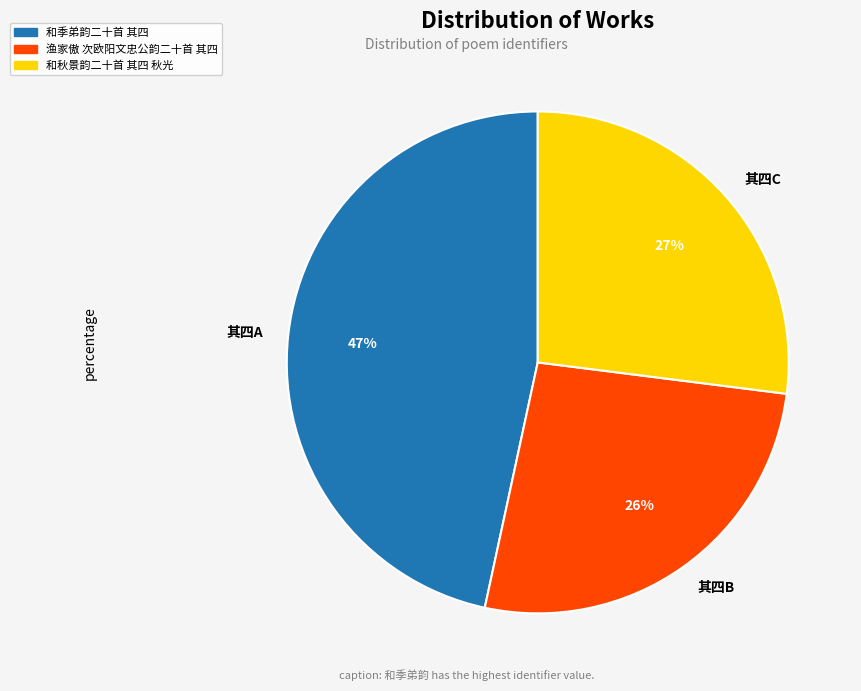

What is the ratio of the value at 其四A to the value at 其四C?

1.7